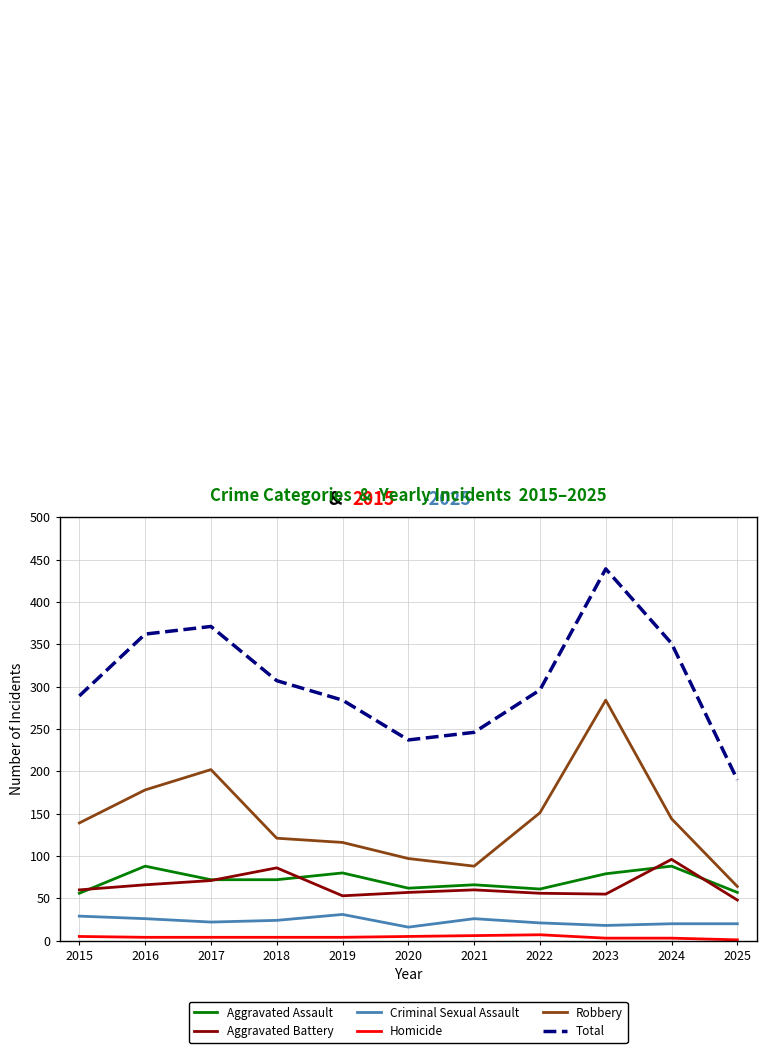

True or false: Aggravated Assault and Criminal Sexual Assault cross at least once.

False